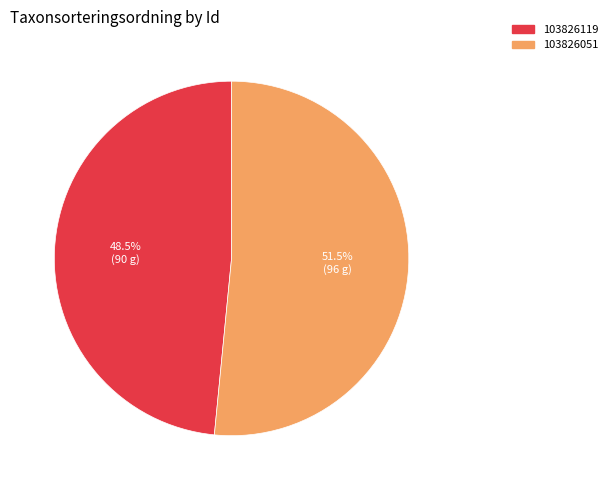

Which has a higher value, 103826119 or 103826051?

103826051